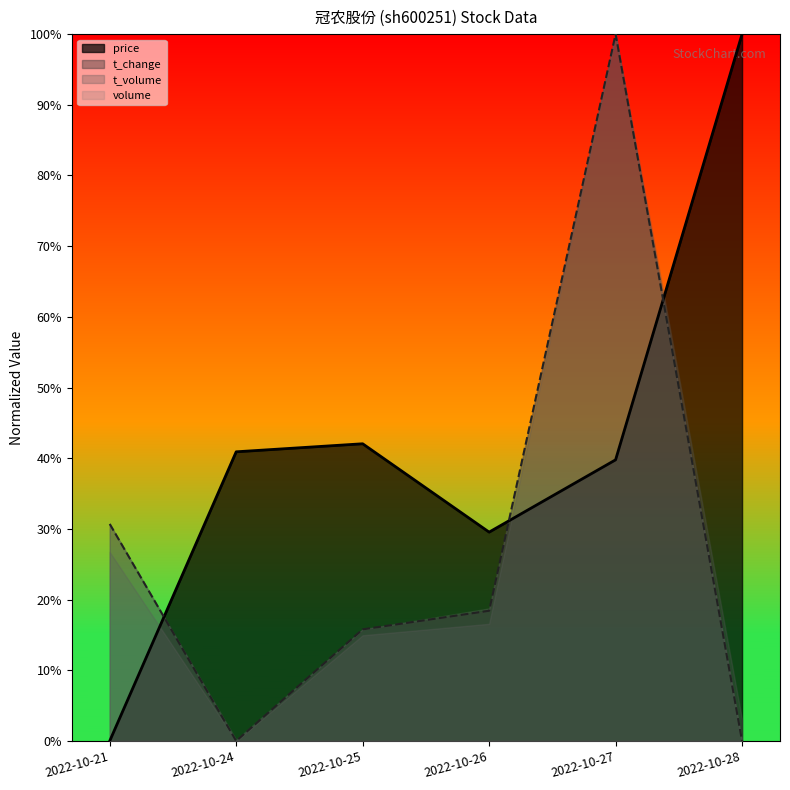

Reading left to right, list all the values displayed in this chart.

price: 0.0	0.4	0.4	0.3	0.4	1.0
volume: 0.3	0.0	0.2	0.2	1.0	0.0